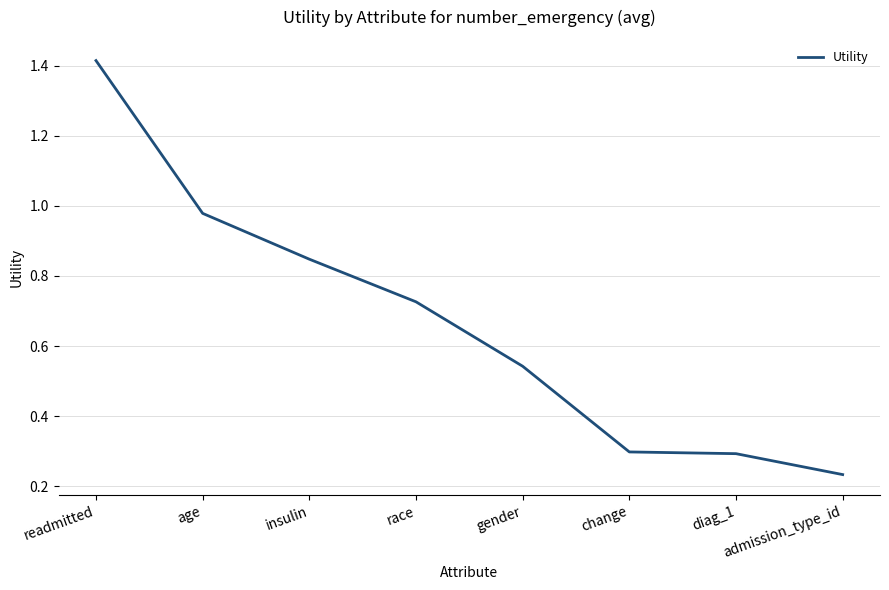

At which category does the chart reach its peak across all series?

readmitted